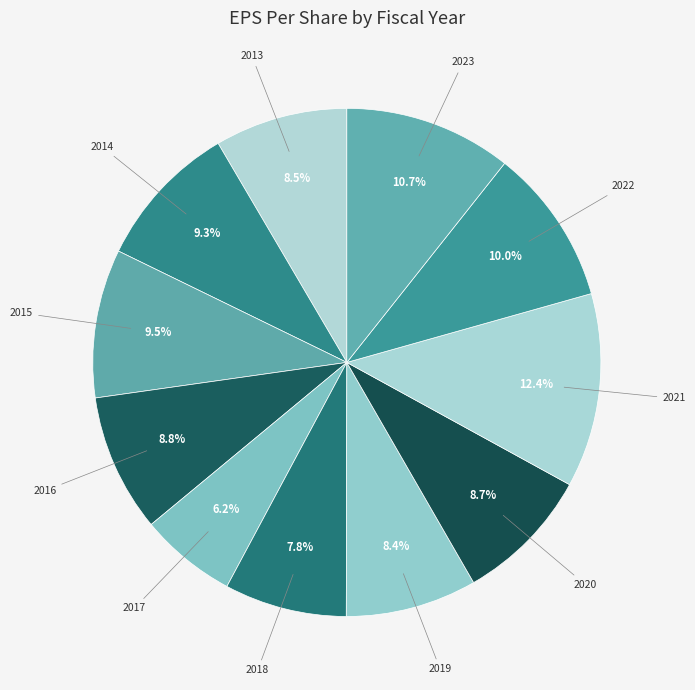

Count the number of slices in the pie.

11